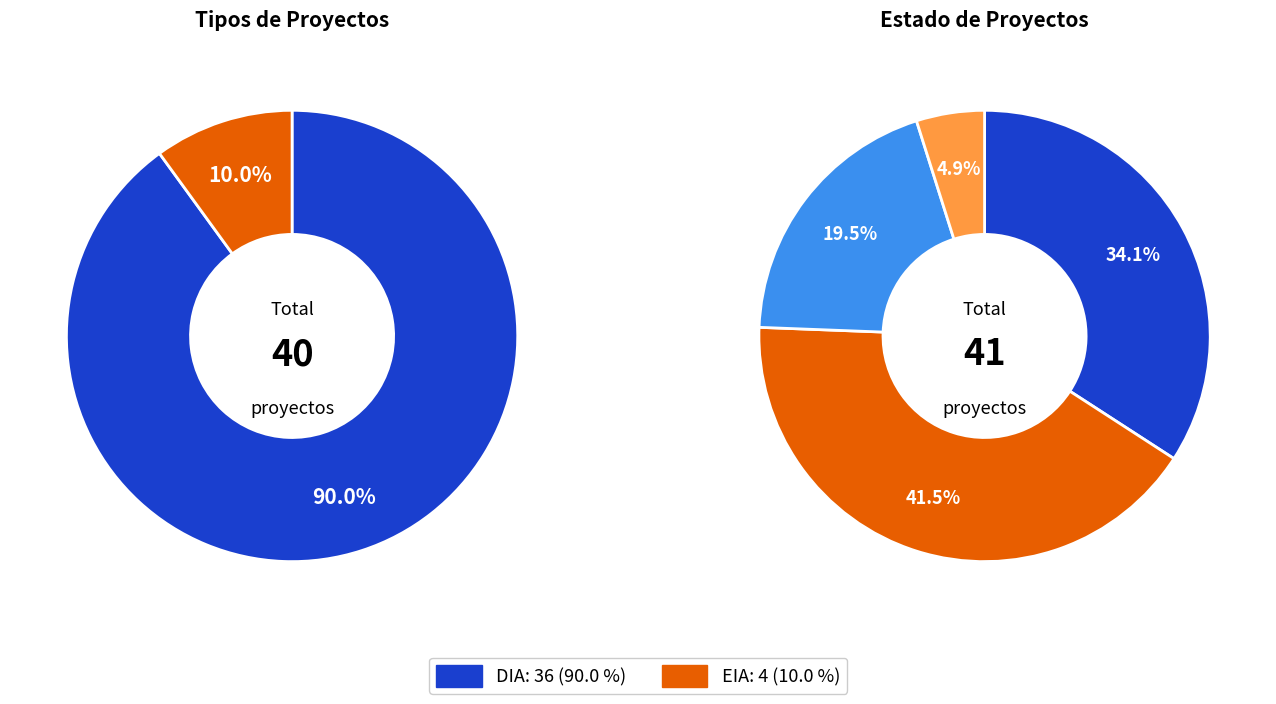

What is the largest slice in the pie chart?

DIA